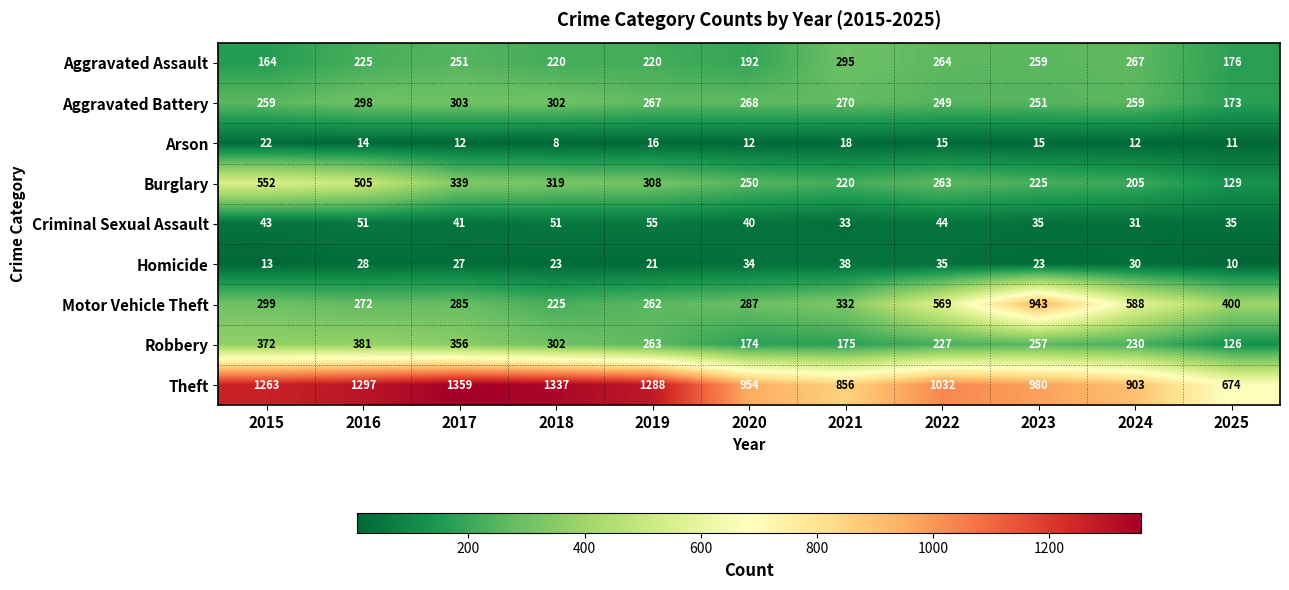

Which series has the largest total across all categories?

Theft